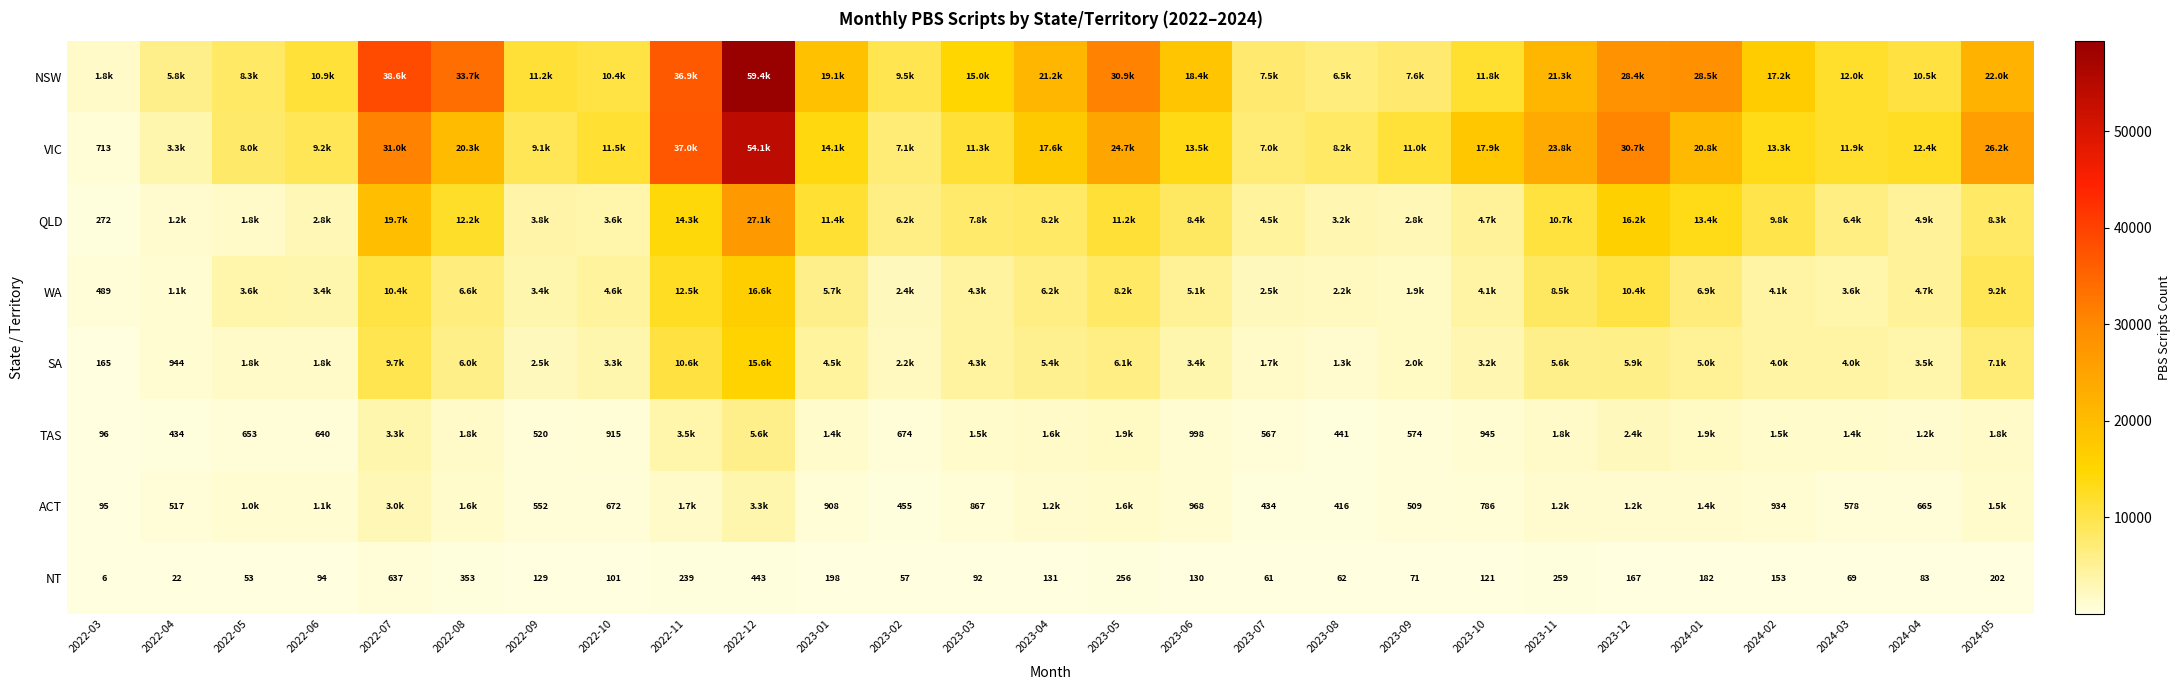

Where does the NT series first go above 129?

2022-07